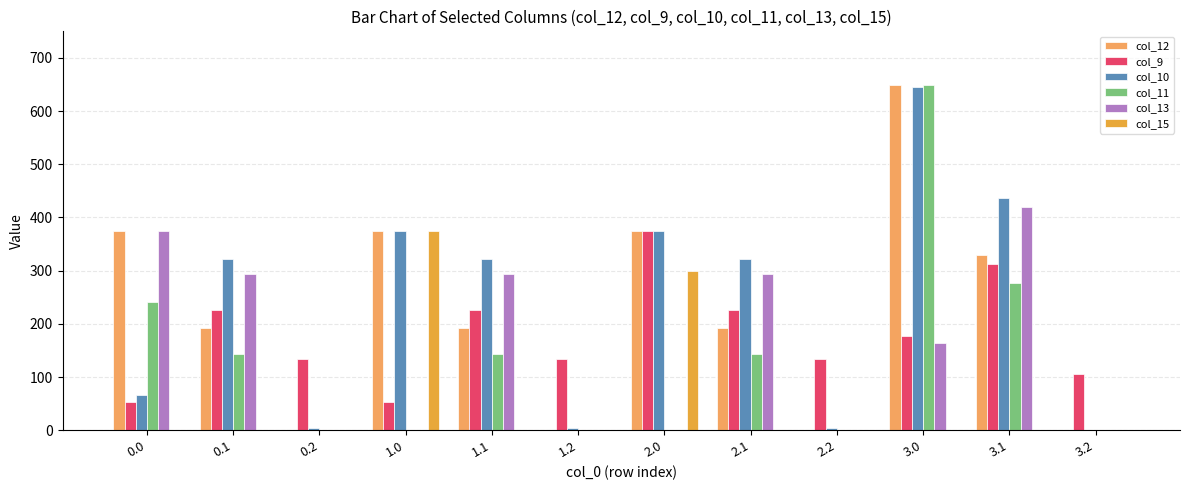

How many series are shown in this chart?

6